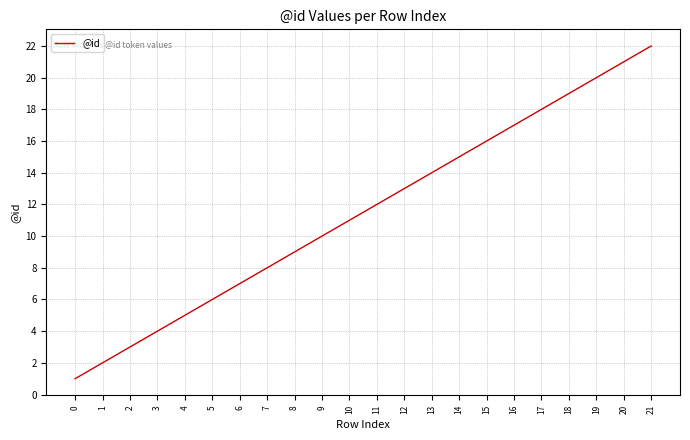

What is the sum of the values at 18 and 7?

27